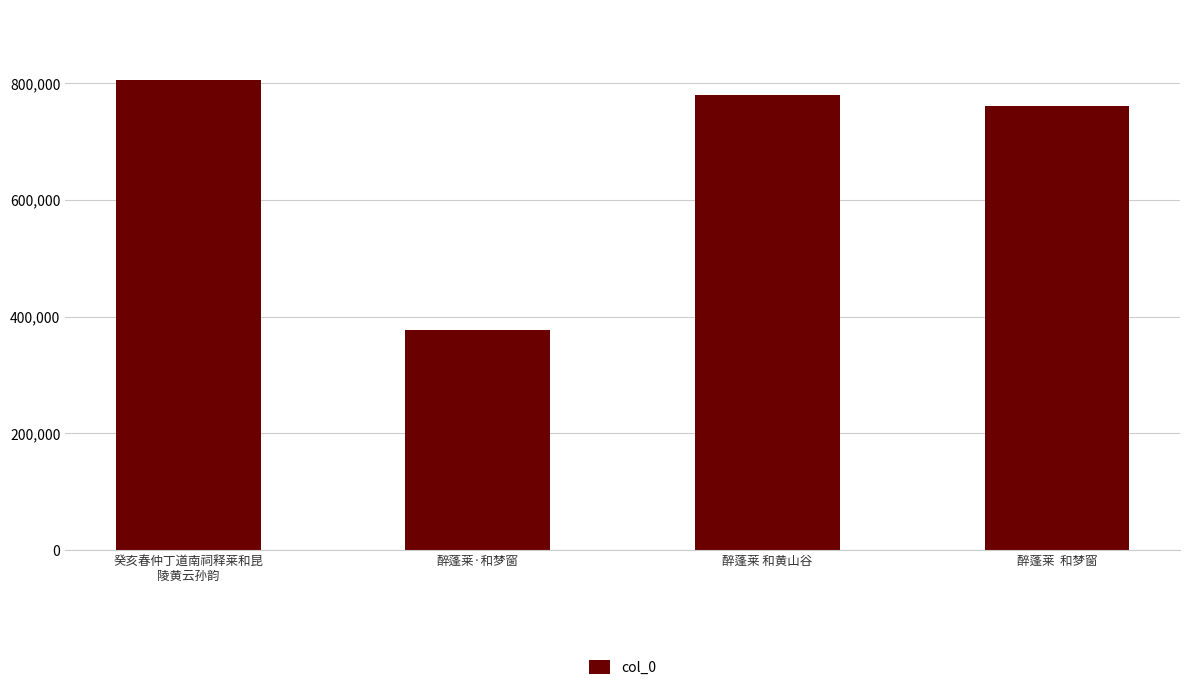

Reading left to right, what are all the values shown in this chart?

804909	377345	779223	761439